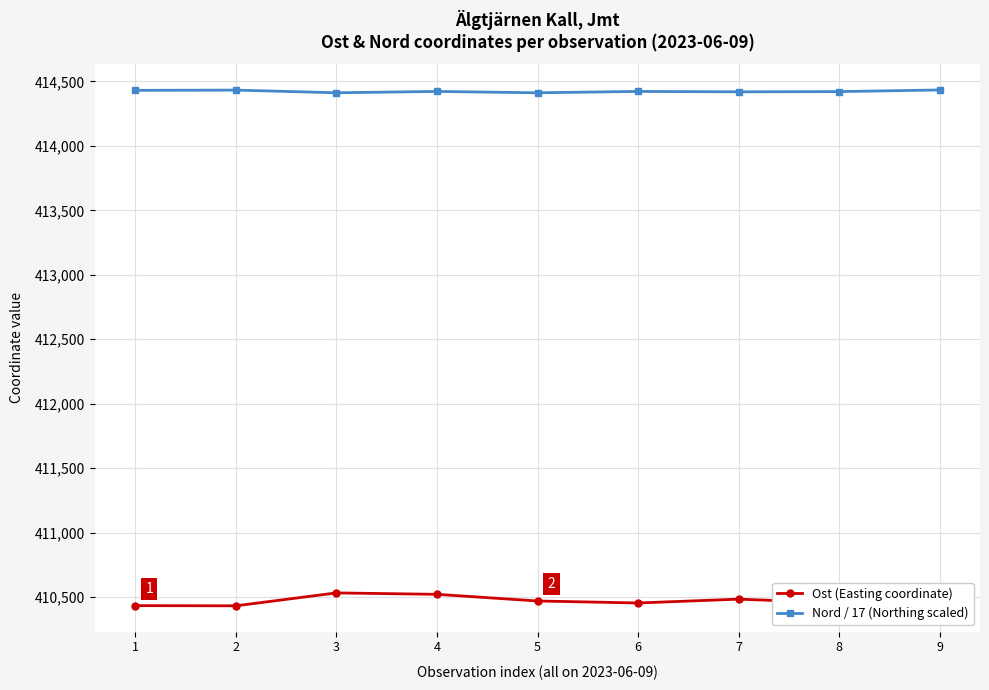

What is the minimum value for Ost (Easting coordinate)?

410432.6